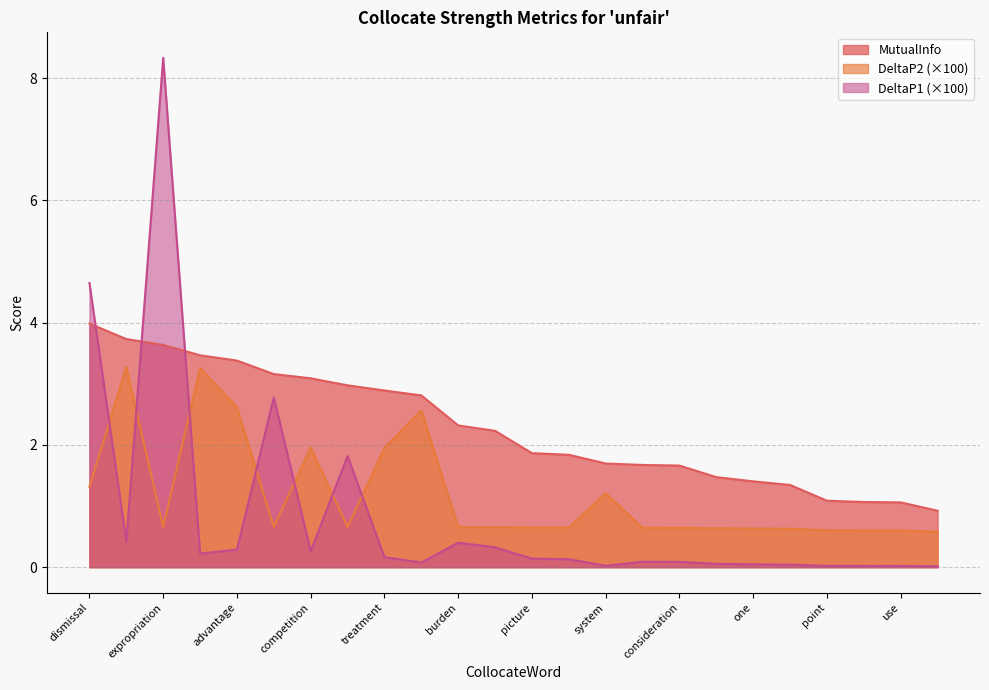

At which label is DeltaP1 closest to 4?

dismissal